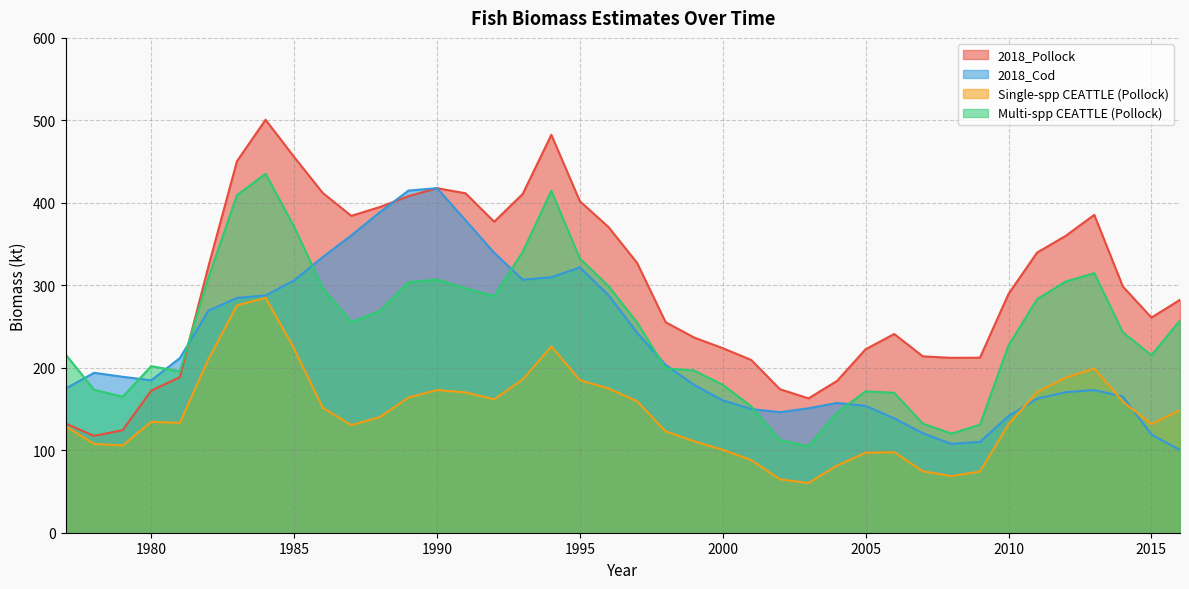

At which category does Single-spp CEATTLE (Pollock) reach its first local valley?

1979